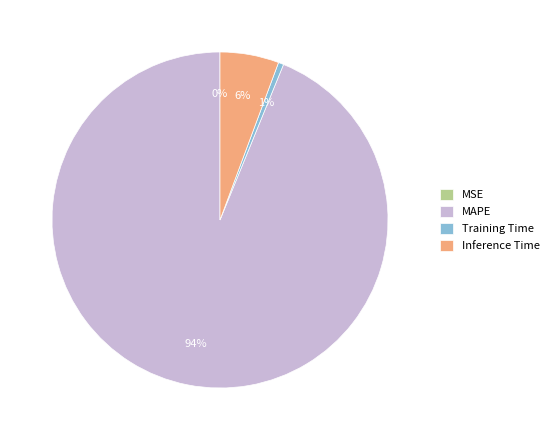

Is MAPE the majority of the pie?

Yes